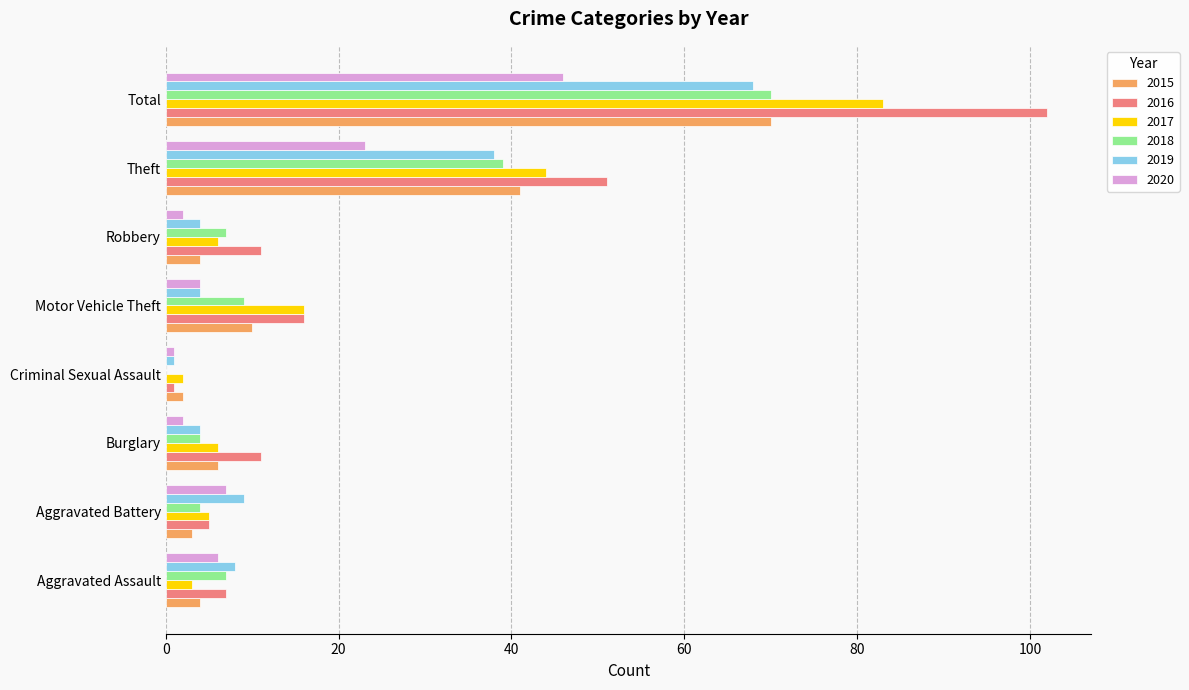

Is the value of 2016 at Total greater than the value of 2018 at Burglary?

Yes